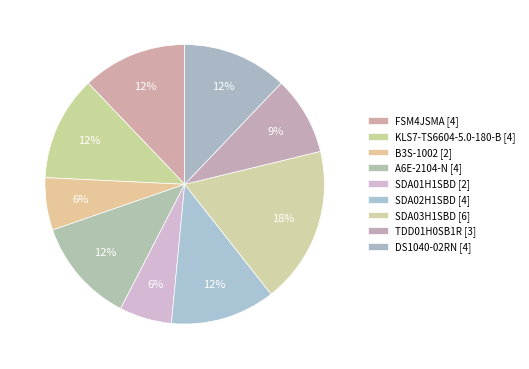

How many slices are in this pie chart?

9